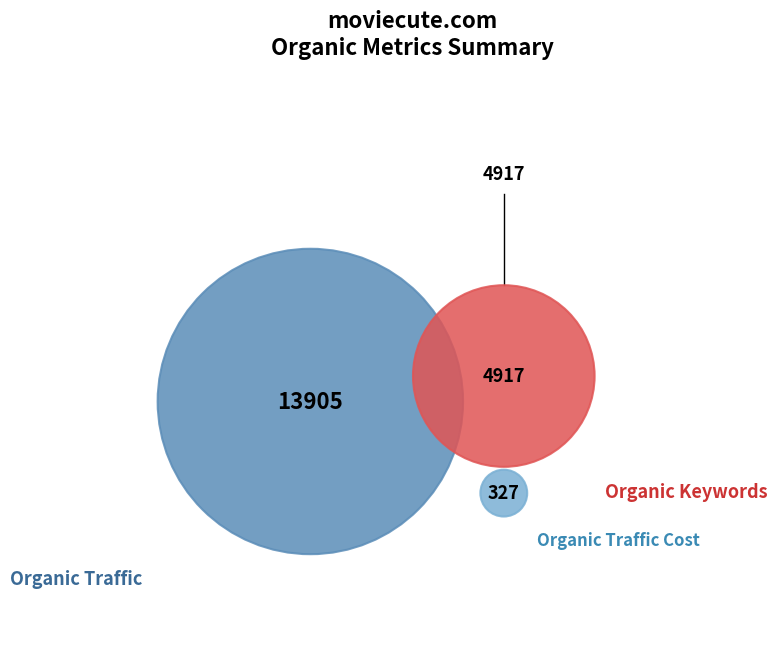

Which has a higher value, Organic Traffic or Organic Keywords?

Organic Traffic